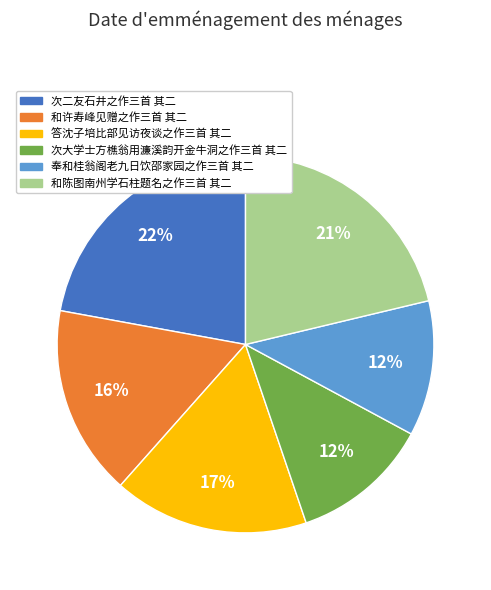

True or false: 和许寿峰见赠之作三首 其二 accounts for 16% of the total.

True